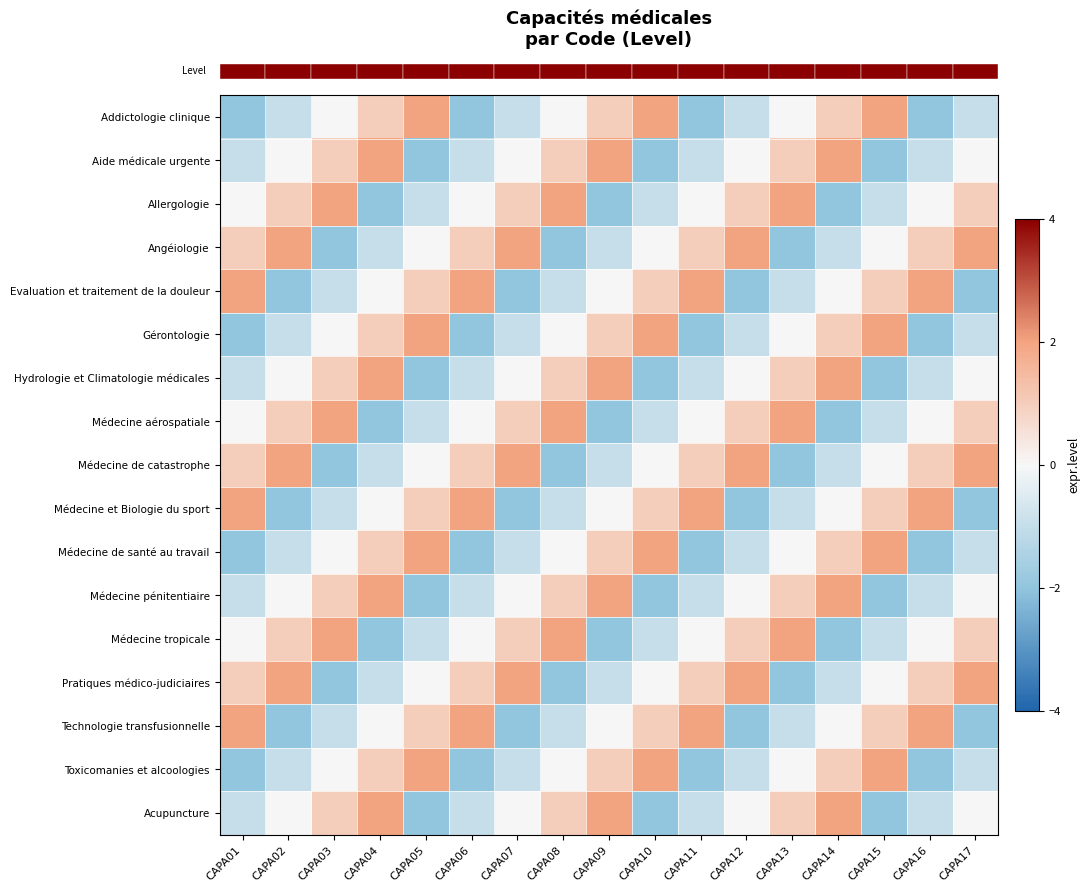

At which category is the sum across all series the highest?

CAPA04